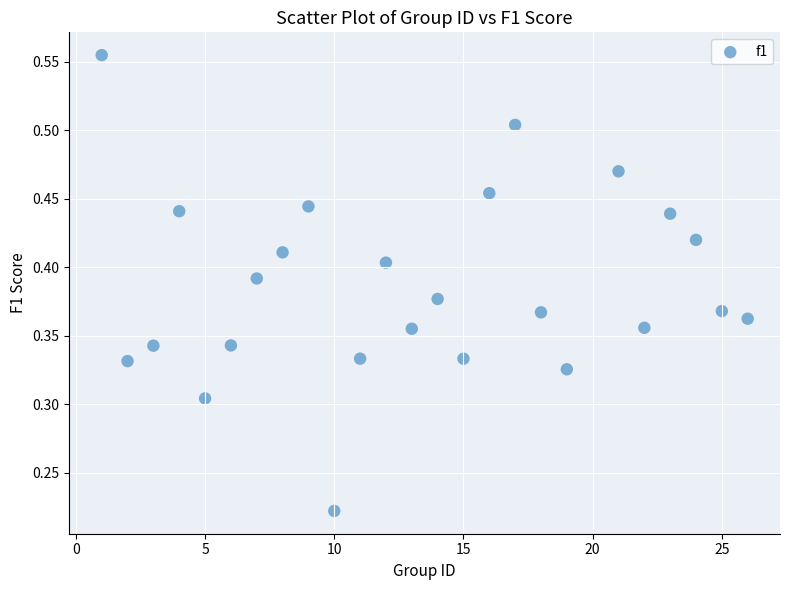

What is the range of X values (max minus min)?

25.0